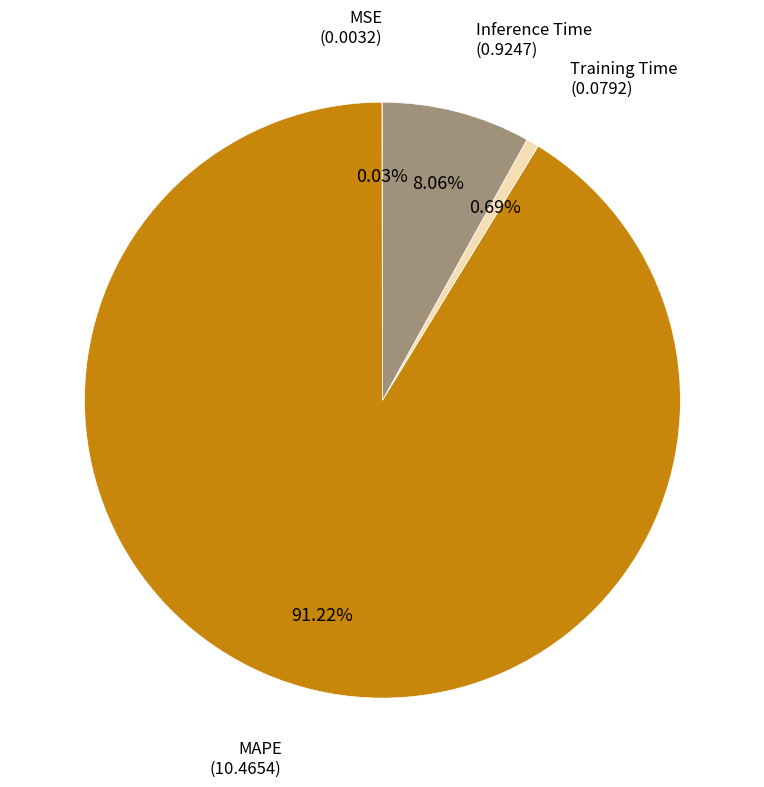

Is there a majority slice in this chart?

Yes